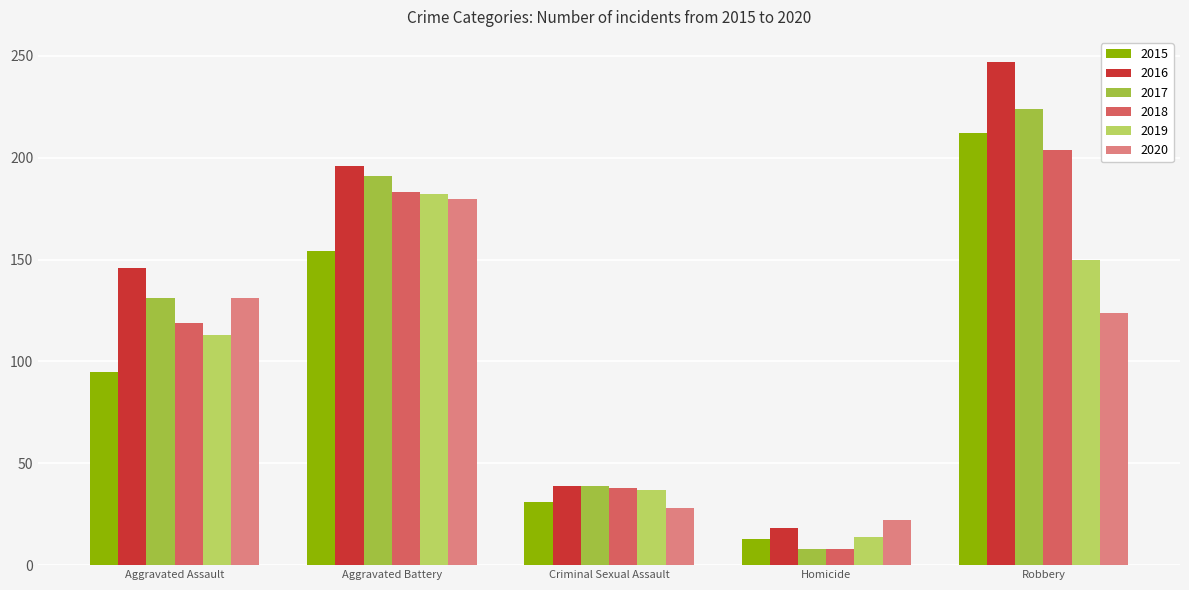

Reading left to right, transcribe all the data shown in this chart.

2015: Aggravated Assault=95	Aggravated Battery=154	Criminal Sexual Assault=31	Homicide=13	Robbery=212
2016: Aggravated Assault=146	Aggravated Battery=196	Criminal Sexual Assault=39	Homicide=18	Robbery=247
2017: Aggravated Assault=131	Aggravated Battery=191	Criminal Sexual Assault=39	Homicide=8	Robbery=224
2018: Aggravated Assault=119	Aggravated Battery=183	Criminal Sexual Assault=38	Homicide=8	Robbery=204
2019: Aggravated Assault=113	Aggravated Battery=182	Criminal Sexual Assault=37	Homicide=14	Robbery=150
2020: Aggravated Assault=131	Aggravated Battery=180	Criminal Sexual Assault=28	Homicide=22	Robbery=124